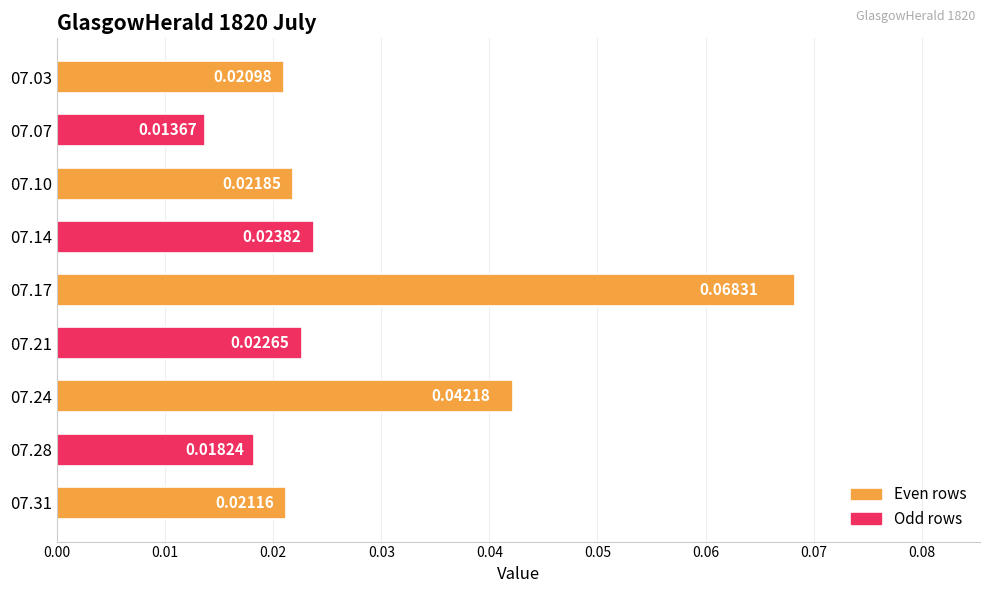

Rank the categories by value from highest to lowest.

07.17, 07.24, 07.14, 07.21, 07.10, 07.31, 07.03, 07.28, 07.07